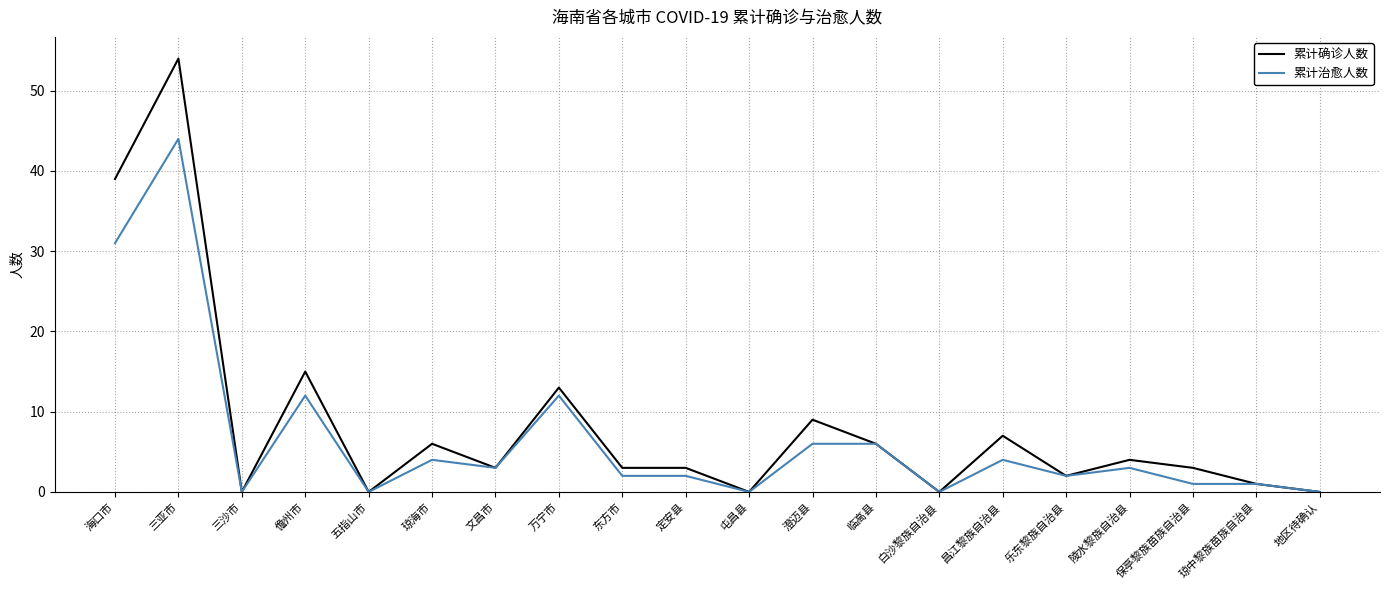

What are all the series names shown in the legend?

累计确诊人数, 累计治愈人数